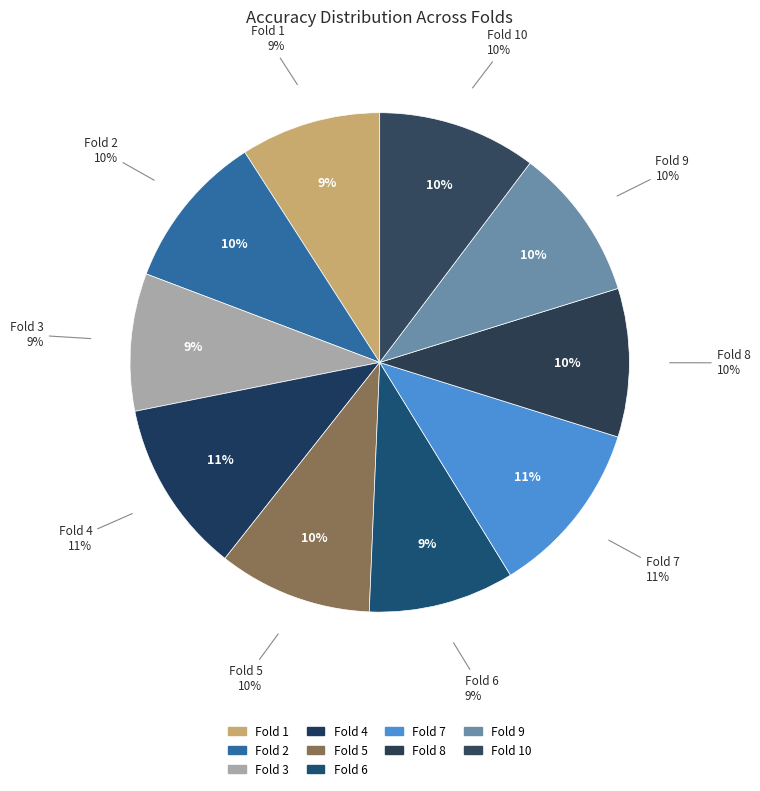

To the nearest percent, what percentage of the pie is Fold 3?

9%